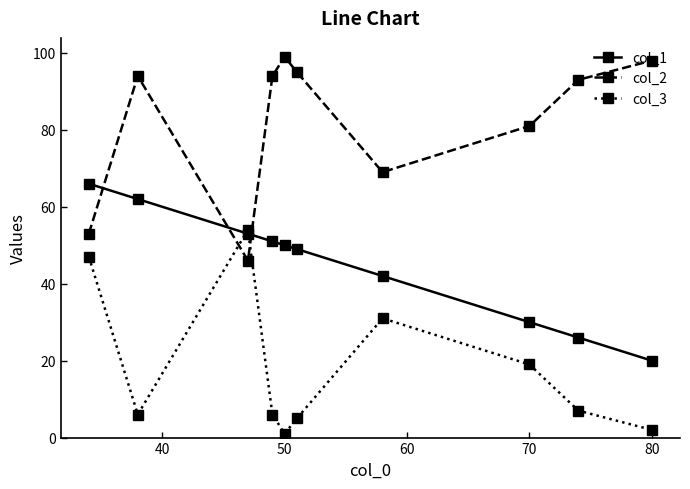

Which series ends up on top after the final intersection of col_1 and col_2?

col_2